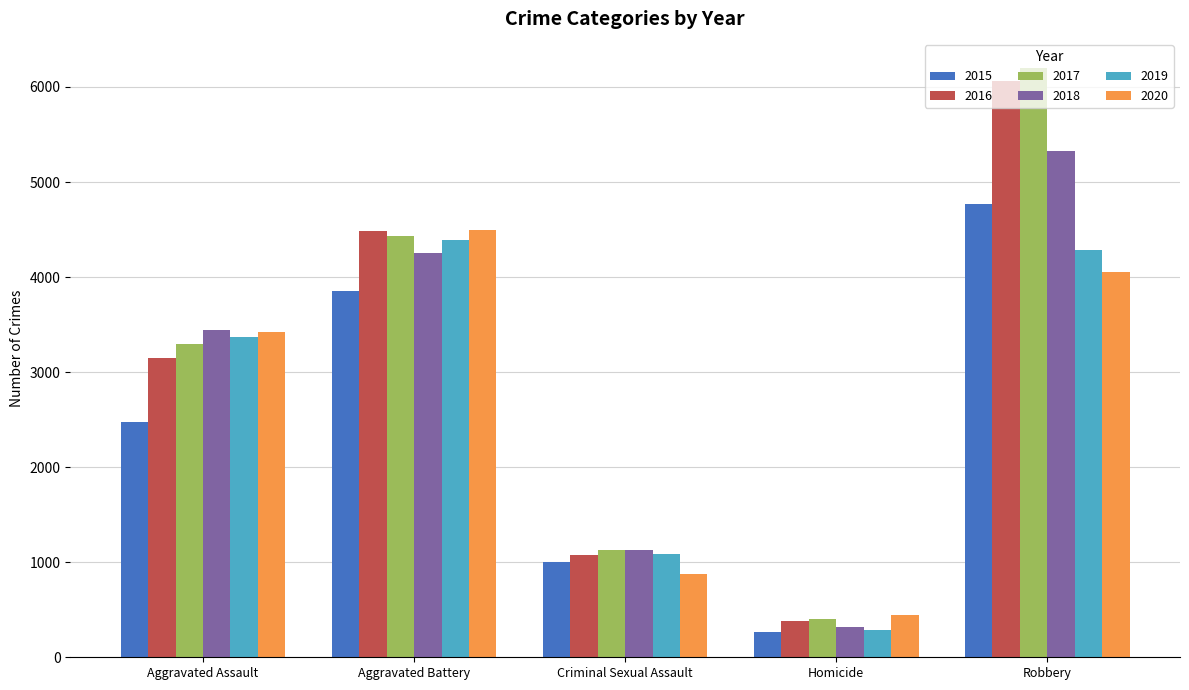

List the series in order of their peak value, lowest first.

2019, 2020, 2015, 2018, 2016, 2017